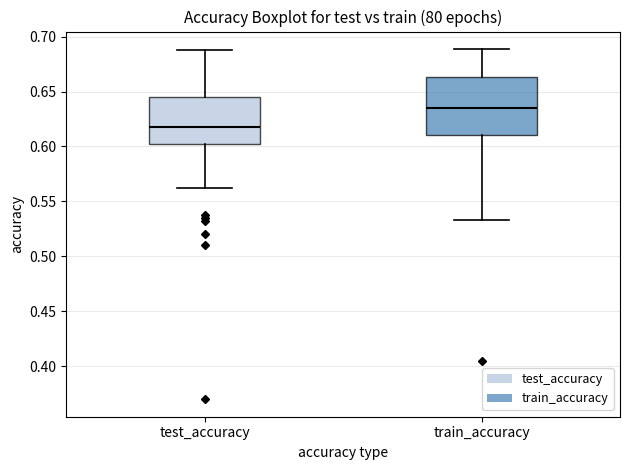

Which box's median line is the lowest?

test_accuracy